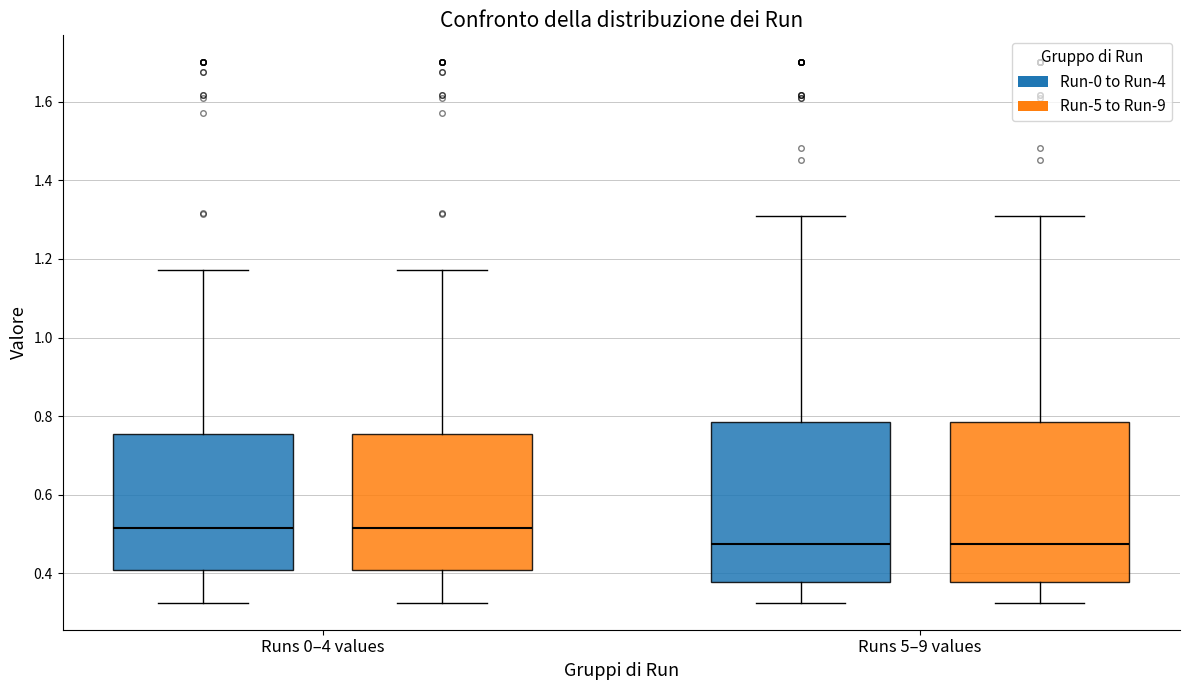

Reading left to right, transcribe this box plot: for each box, give where its median line is, the range the box spans, and where its two whiskers end, as read against the y-axis. The values are not printed on the chart, so give them approximately, as read against the axis.

Runs 0–4 values (Run-0 to Run-4): median 0.52, box 0.40 to 0.76, whiskers 0.32 to 1.18
Runs 0–4 values (Run-5 to Run-9): median 0.52, box 0.40 to 0.76, whiskers 0.32 to 1.18
Runs 5–9 values (Run-0 to Run-4): median 0.48, box 0.38 to 0.78, whiskers 0.32 to 1.30
Runs 5–9 values (Run-5 to Run-9): median 0.48, box 0.38 to 0.78, whiskers 0.32 to 1.30